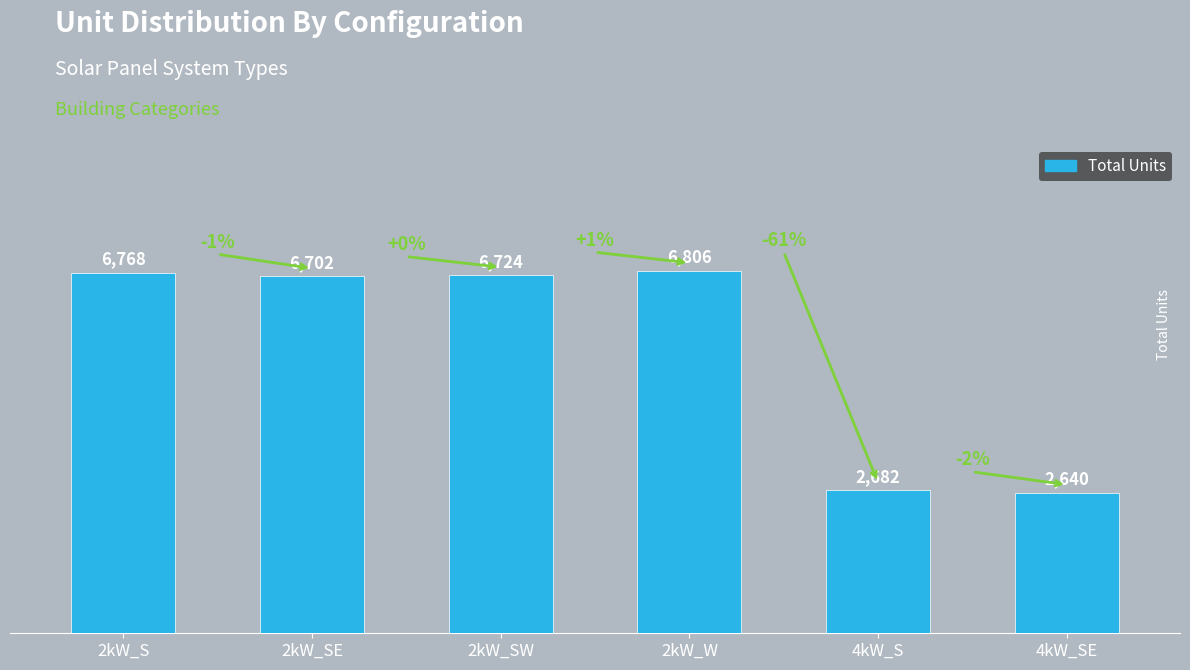

Does the chart contain stacked bars?

No